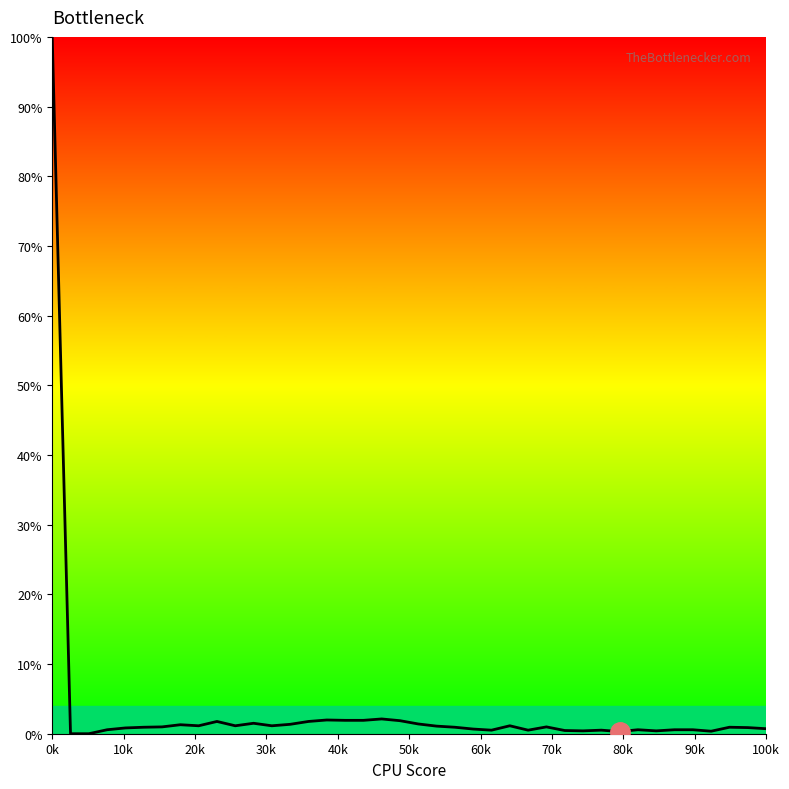

Which category has the highest value across all series?

0k